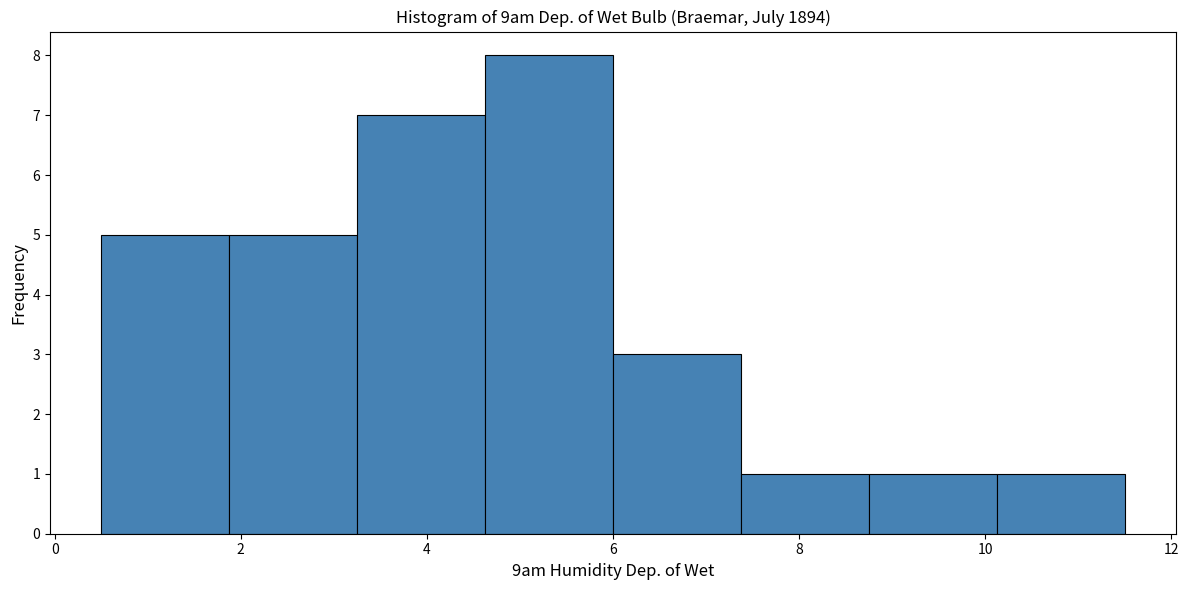

Reading left to right, list every bar in this chart as the range it spans on the x-axis followed by its height. Neither the bar edges nor the heights are printed on the chart, so give them approximately, as read against the axes.

0.6 to 1.8: 5
1.8 to 3.2: 5
3.2 to 4.6: 7
4.6 to 6.0: 8
6.0 to 7.4: 3
7.4 to 8.8: 1
8.8 to 10.2: 1
10.2 to 11.6: 1